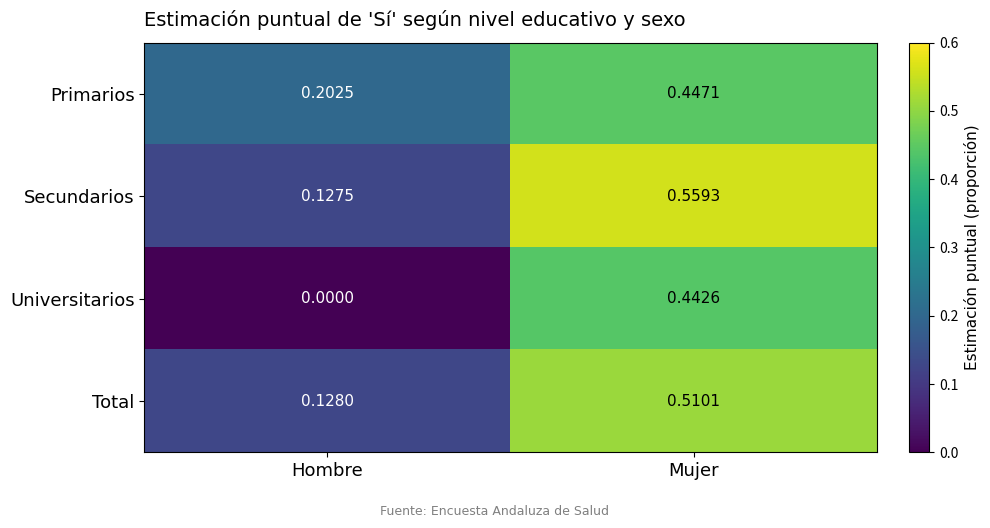

At which label is Universitarios closest to 0?

Hombre